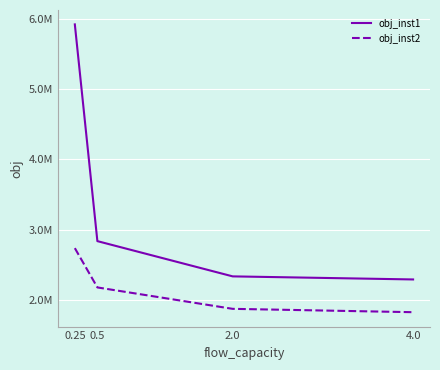

Which series has the largest range (max minus min)?

obj_inst1